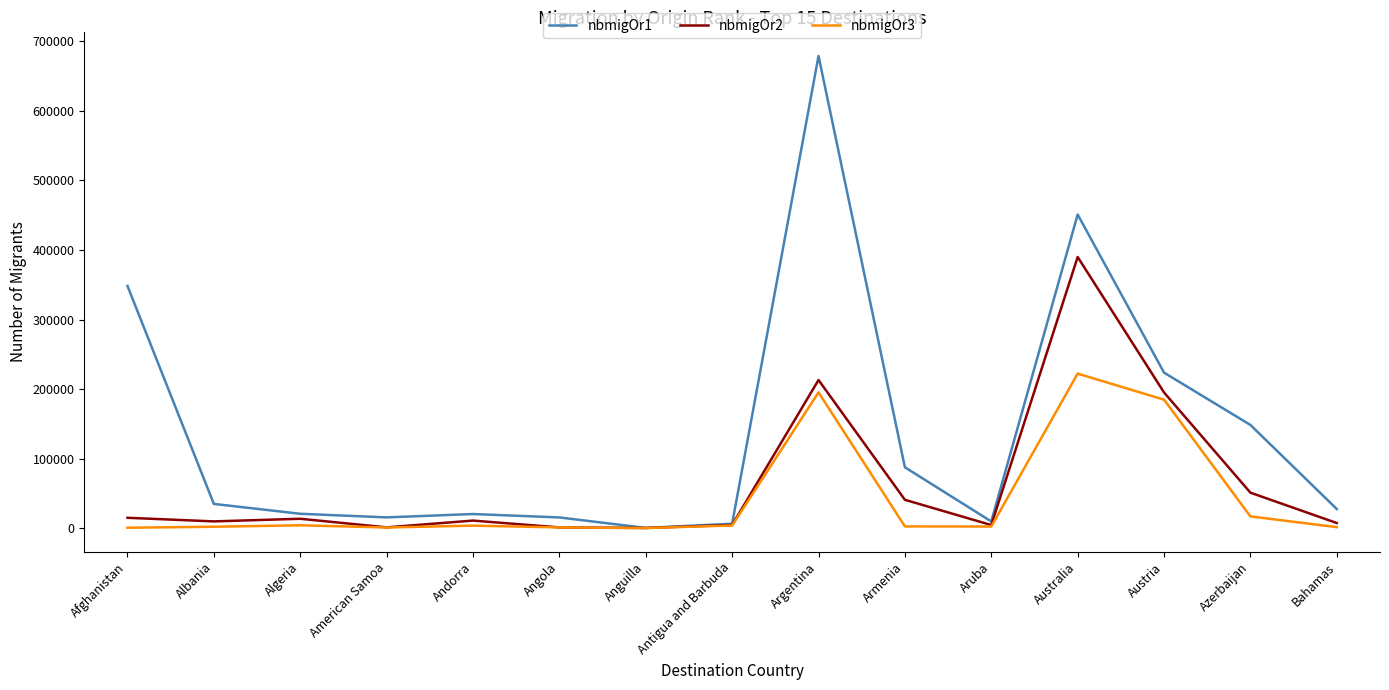

List the series in order of their overall mean, lowest first.

nbmigOr3, nbmigOr2, nbmigOr1